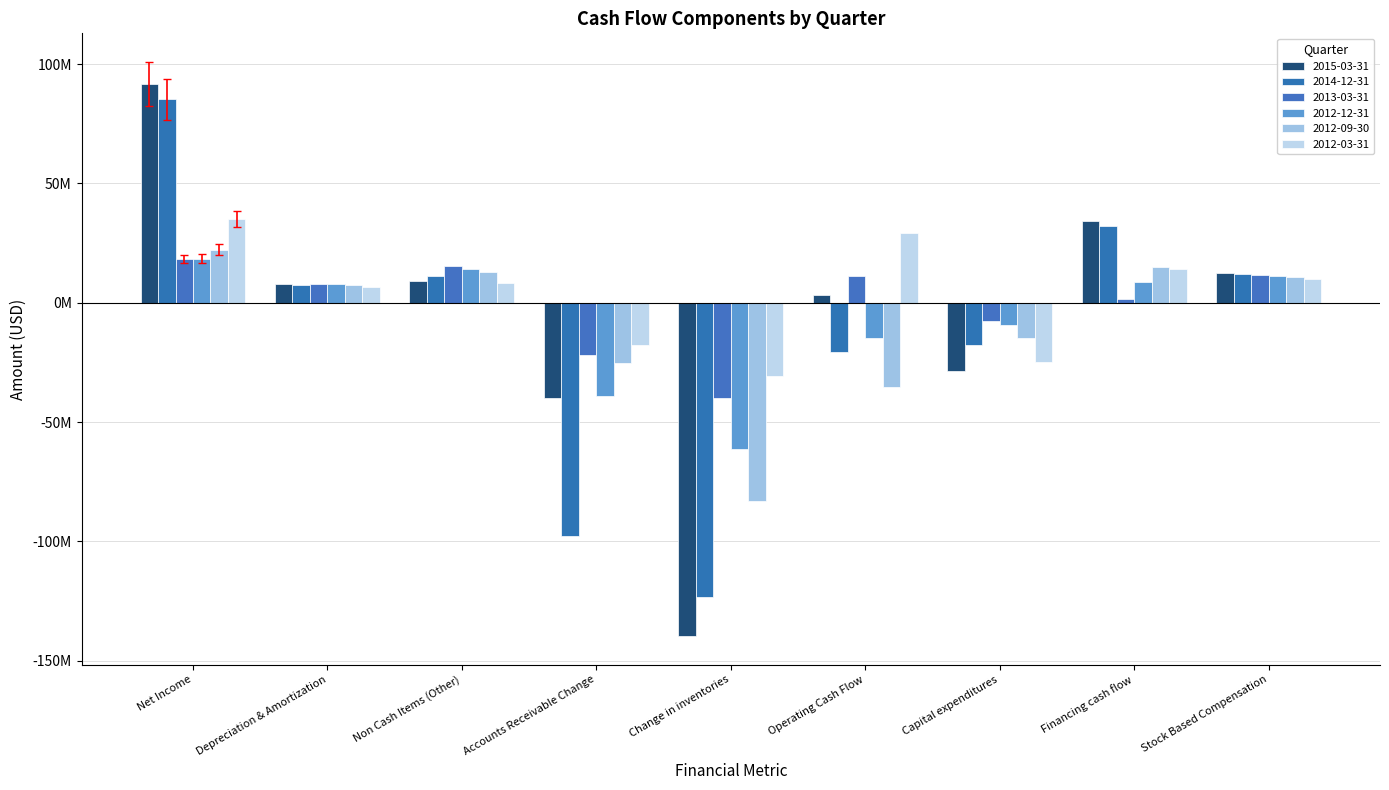

Are the bars grouped side by side (vs. stacked)?

Yes